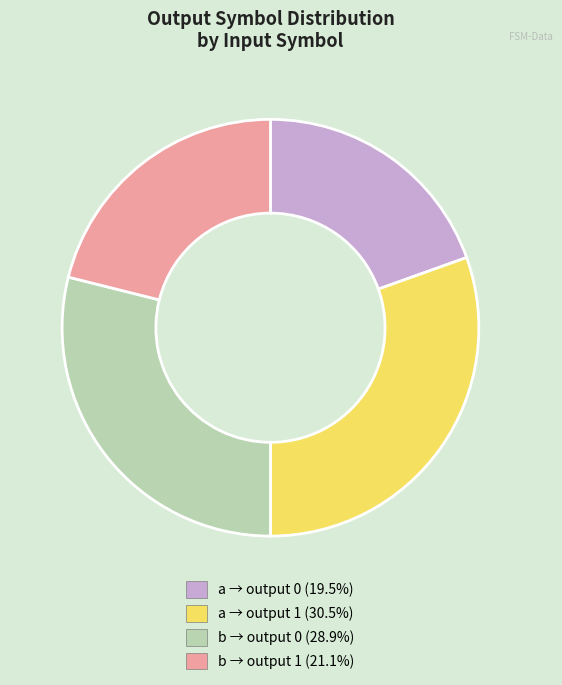

Is there any slice that represents more than half of the pie?

No